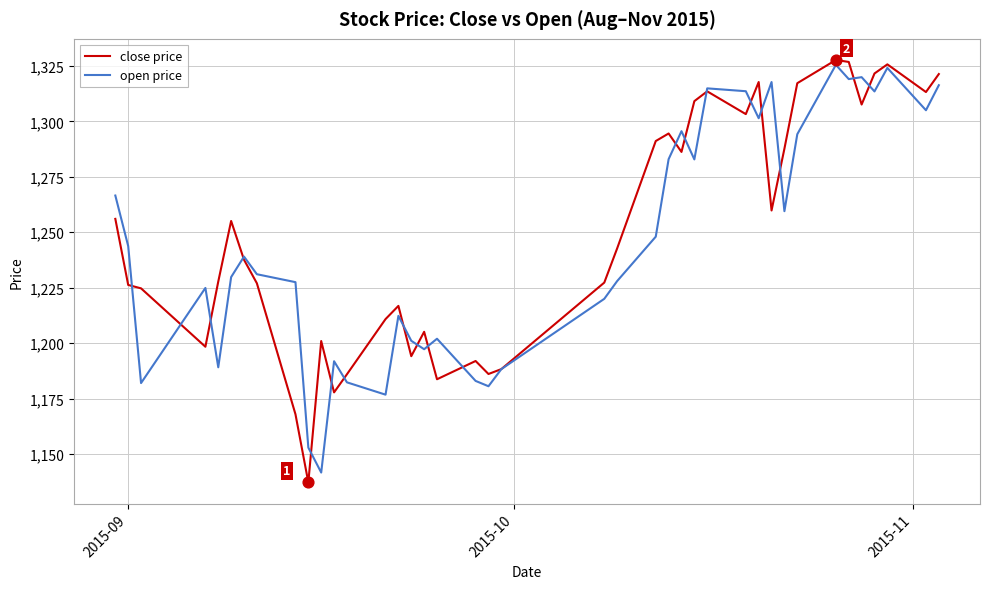

What is the smallest value displayed?

1137.1